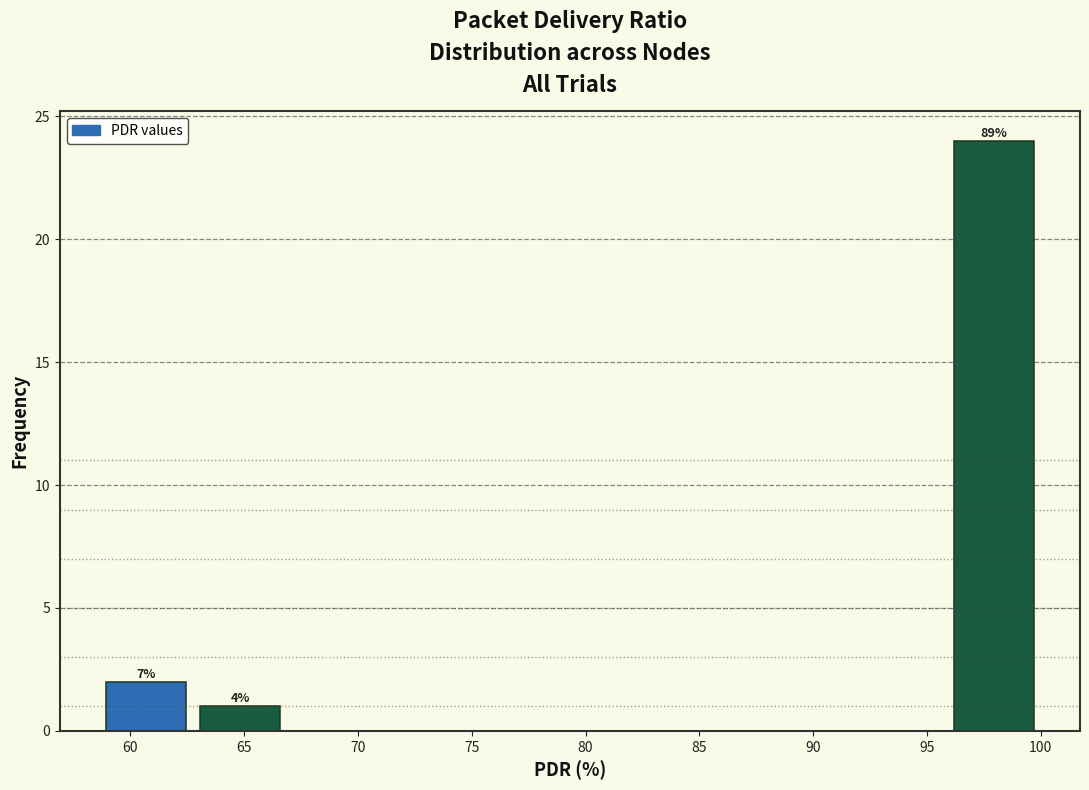

Which range on the x-axis has the tallest bar?

96.0 to 100.0